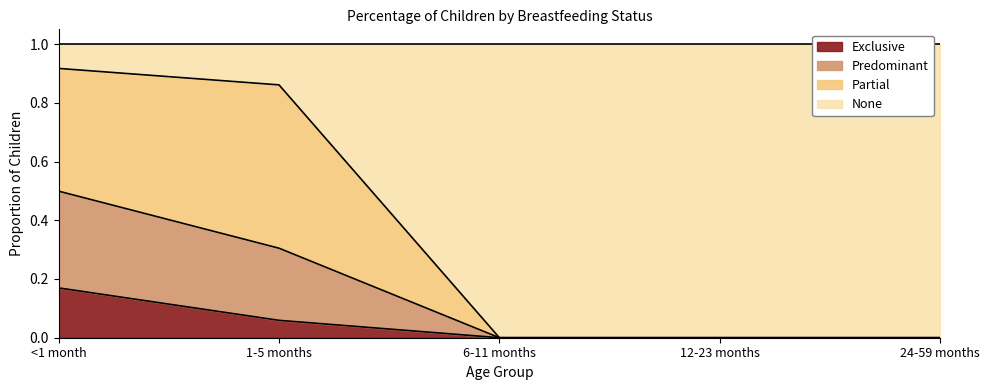

How many lines are shown in the chart?

4